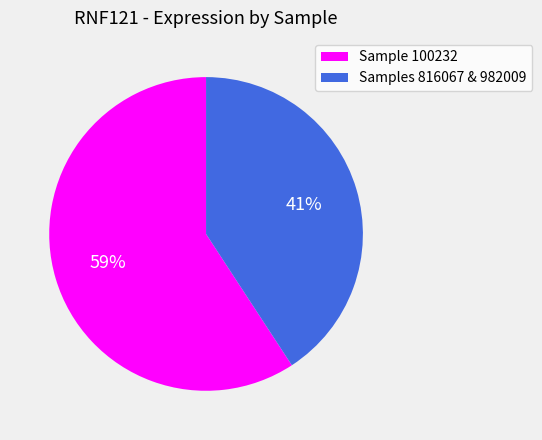

To the nearest percent, what portion does Samples 816067 & 982009 represent?

41%